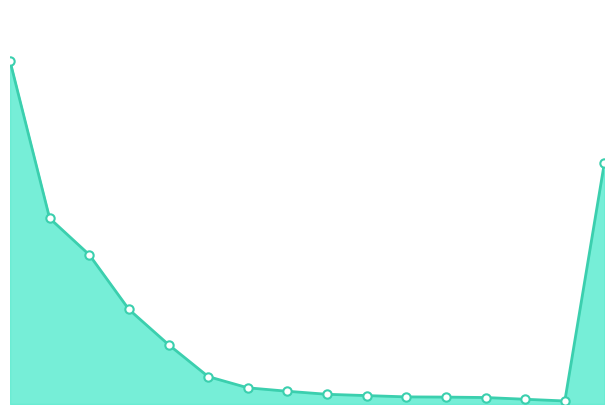

Reading left to right, extract all data points from this chart.

0.3	0.2	0.1	0.1	0.1	0.0	0.0	0.0	0.0	0.0	0.0	0.0	0.0	0.0	0.0	0.2